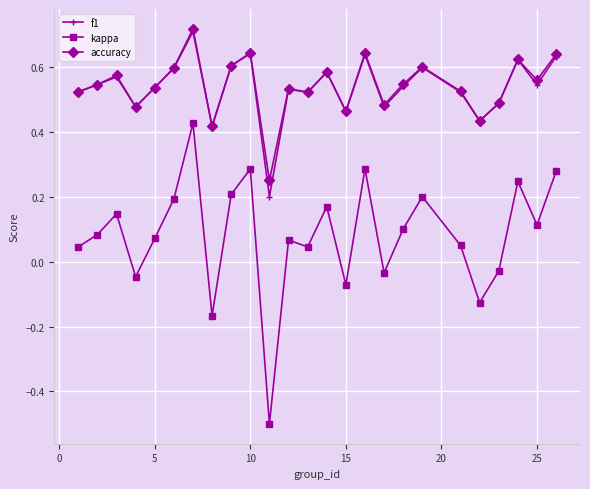

How many lines are shown in the chart?

3